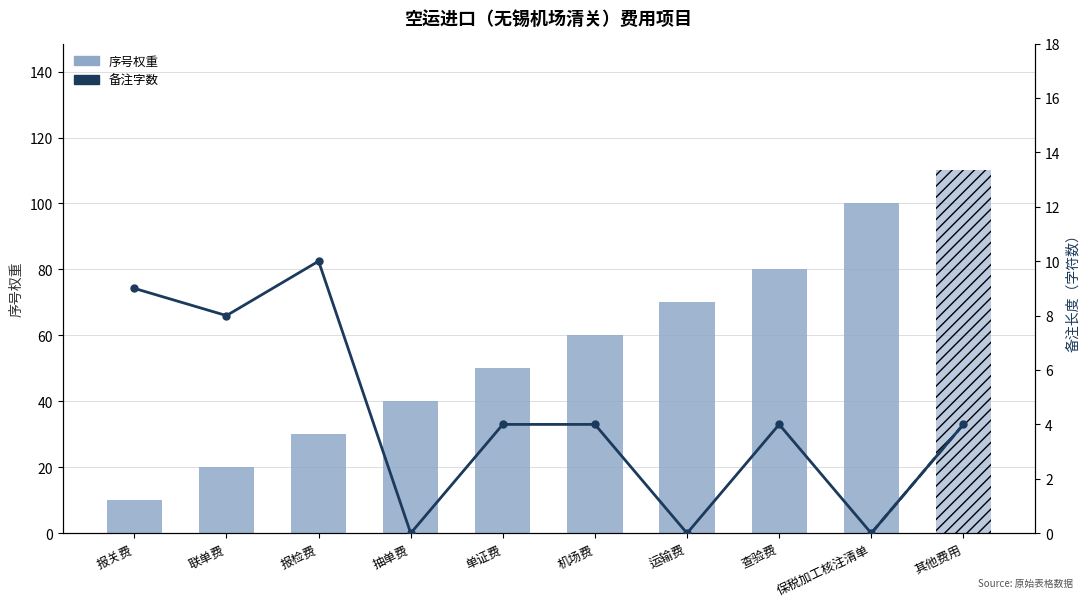

What is the difference between the second highest and second lowest values in the 序号权重 series?

80